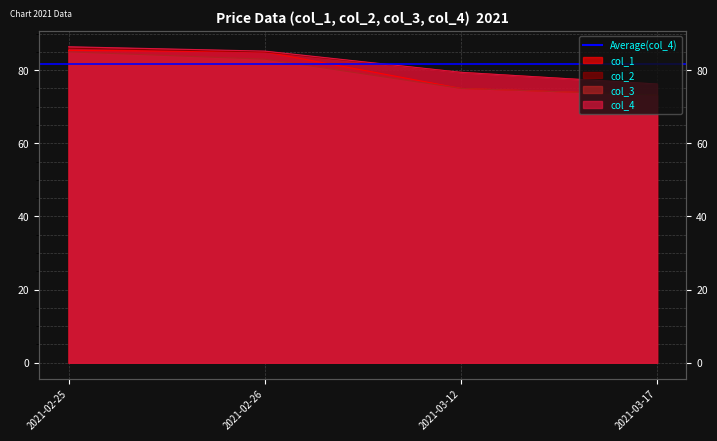

The value of col_3 at 2021-03-12 is 75.0. True or false?

True